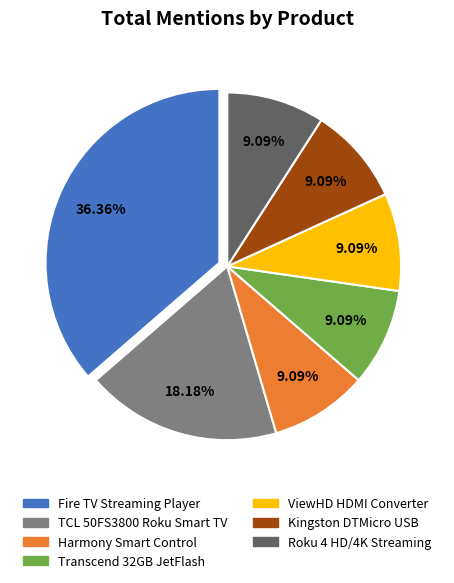

Is there a majority slice in this chart?

No